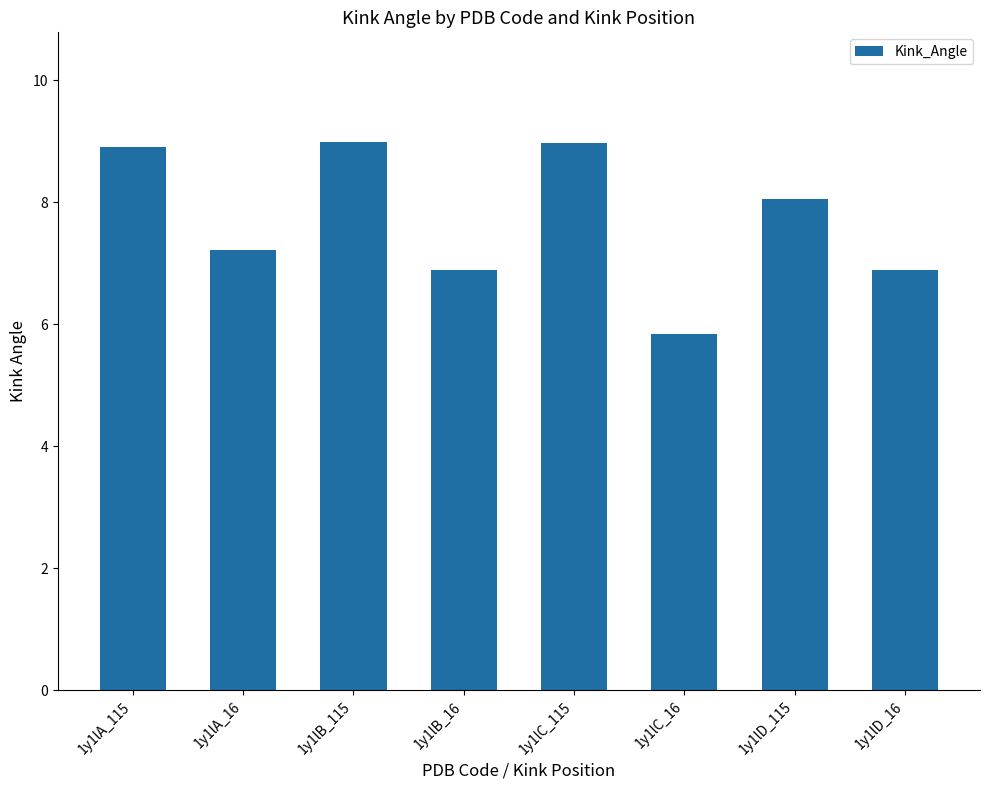

What is the sum of the values at 1y1lD_16 and 1y1lD_115?

14.9